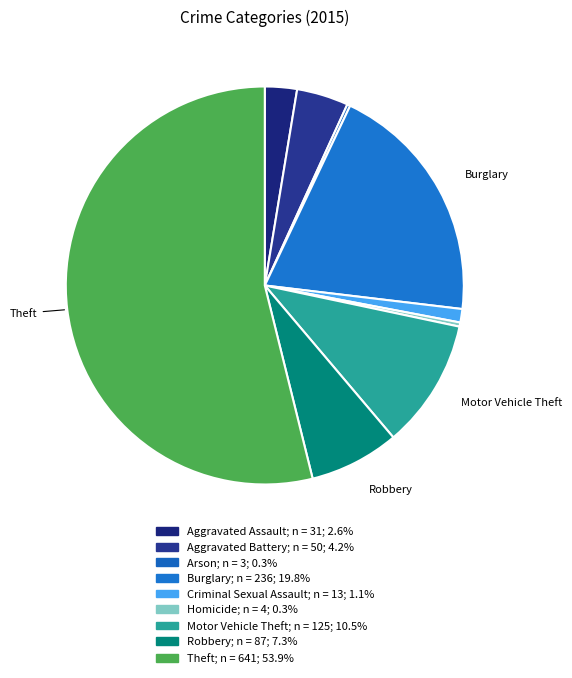

What portion of the pie excludes Criminal Sexual Assault?

98.9%